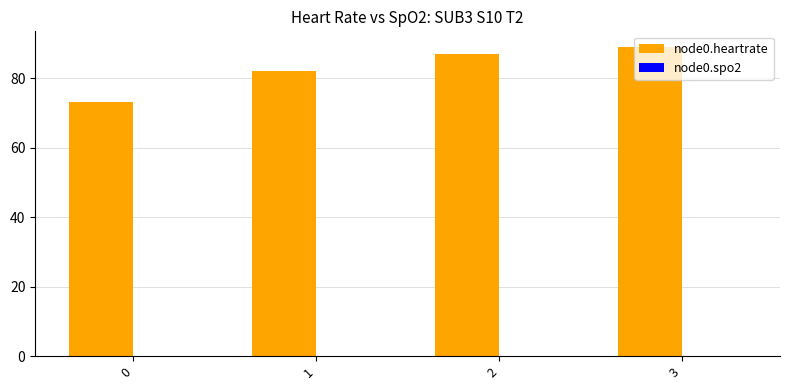

List the labels in order of value, smallest first.

0, 1, 2, 3